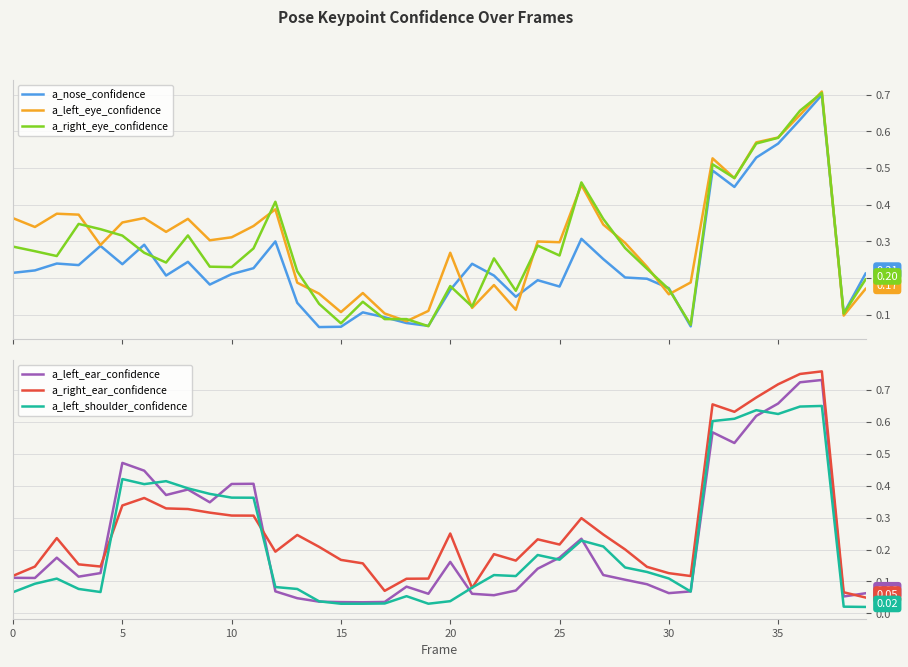

What is the label of the 35th point from the left?

34